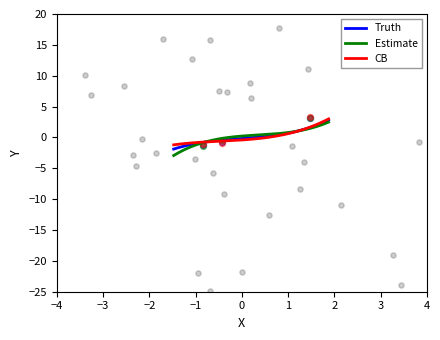

What is the lowest value of the Truth series?

-1.9